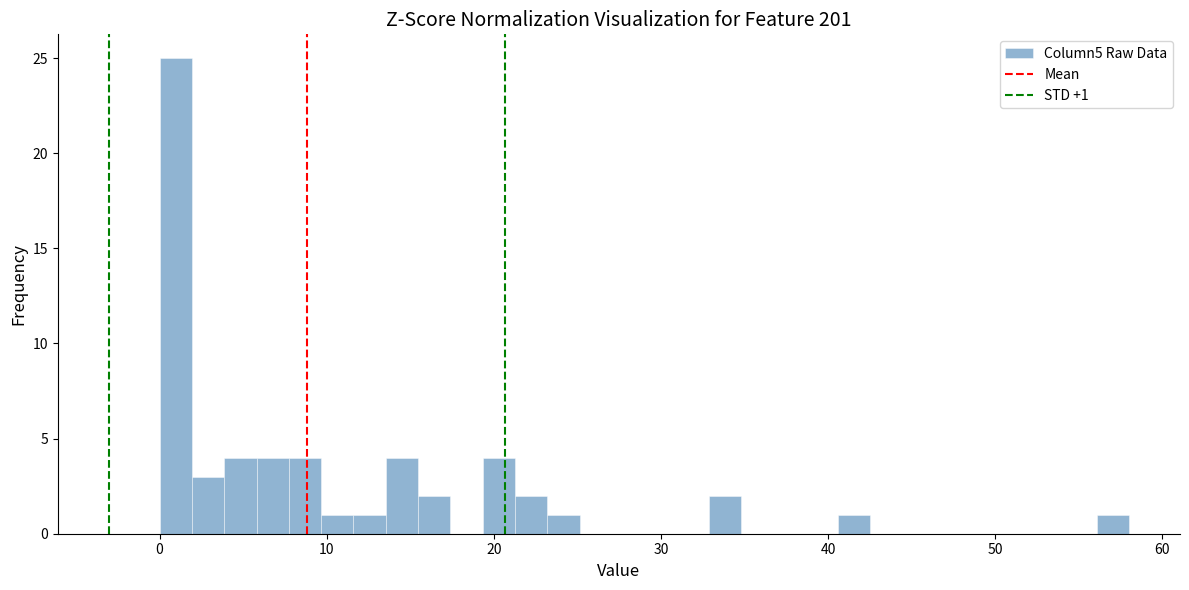

Around what value on the x-axis is the tallest bar? Give the approximate position of its centre, as read against the axis.

1